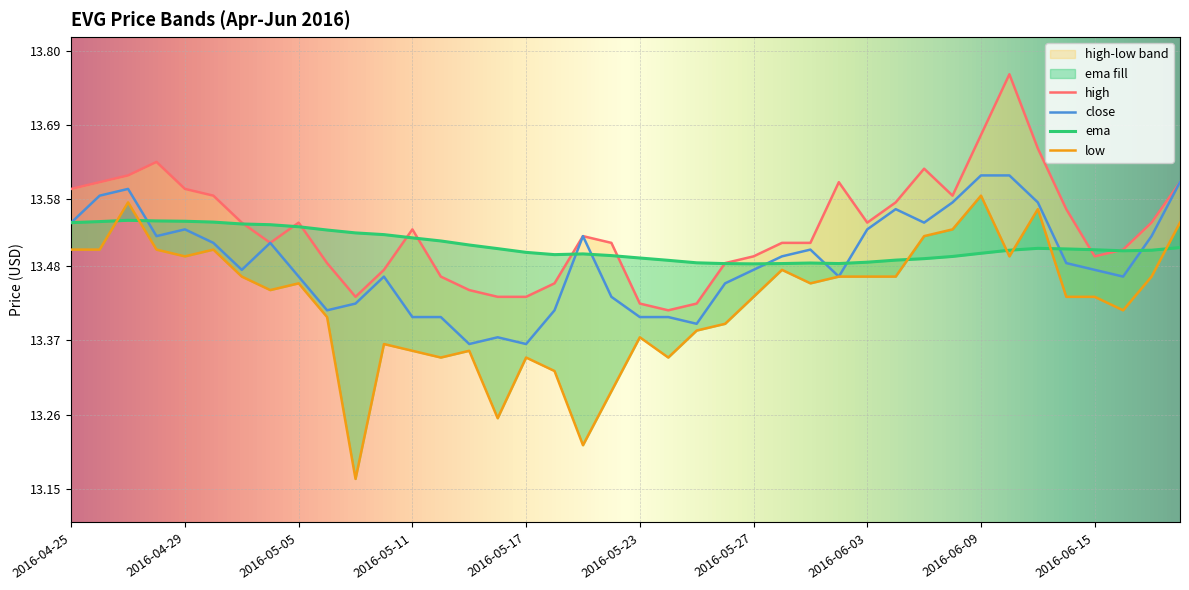

Rank the series by their average value, from highest to lowest.

high, ema, close, low